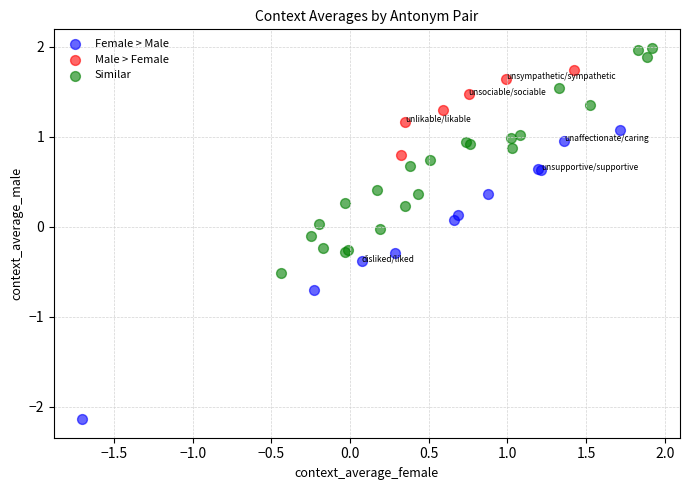

Which series contains the highest Y value?

Similar